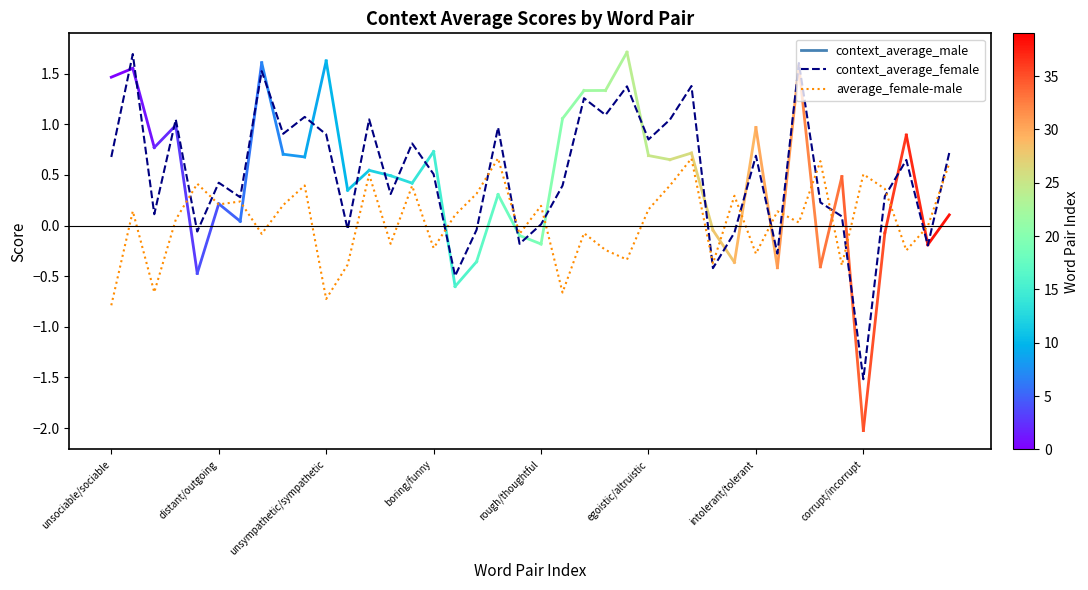

After their last crossing, which series has the higher values: context_average_female or average_female-male?

context_average_female